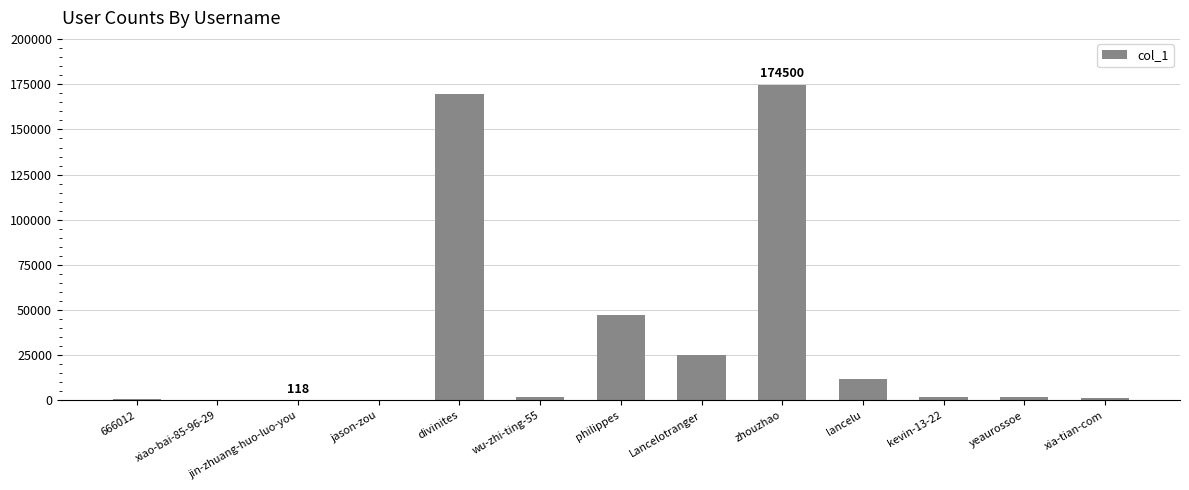

Is it true that the value at zhouzhao is 279019?

False